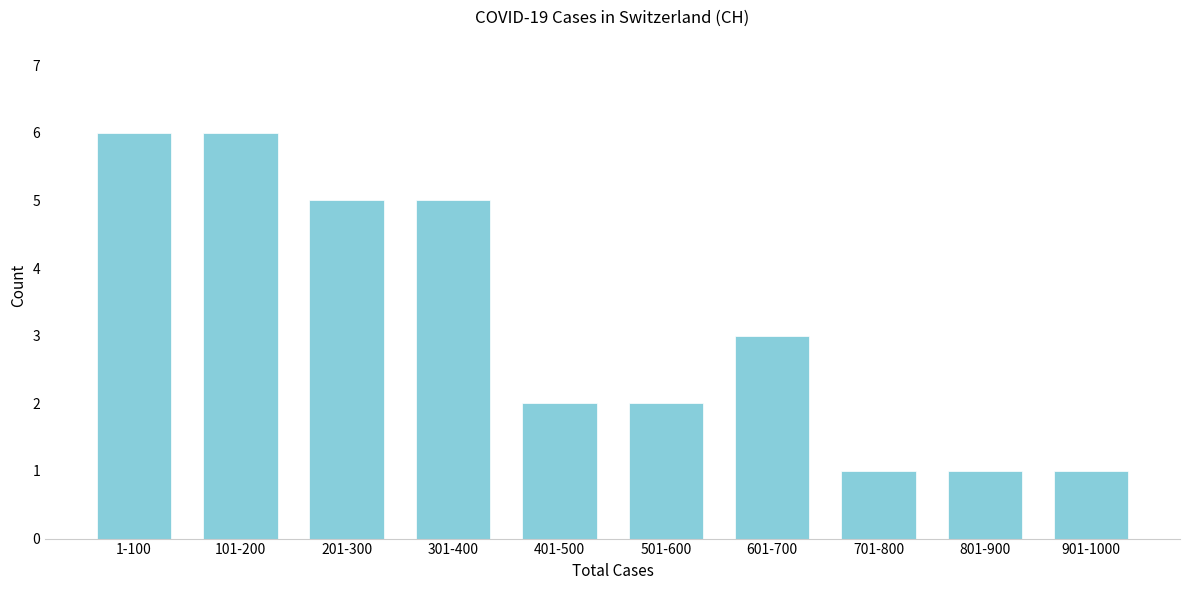

Reading right to left, extract all data points from this chart.

1	1	1	3	2	2	5	5	6	6